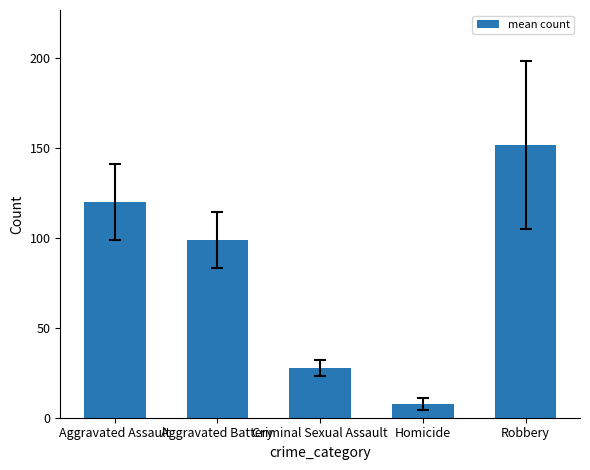

Which has a higher value, Homicide or Aggravated Battery?

Aggravated Battery